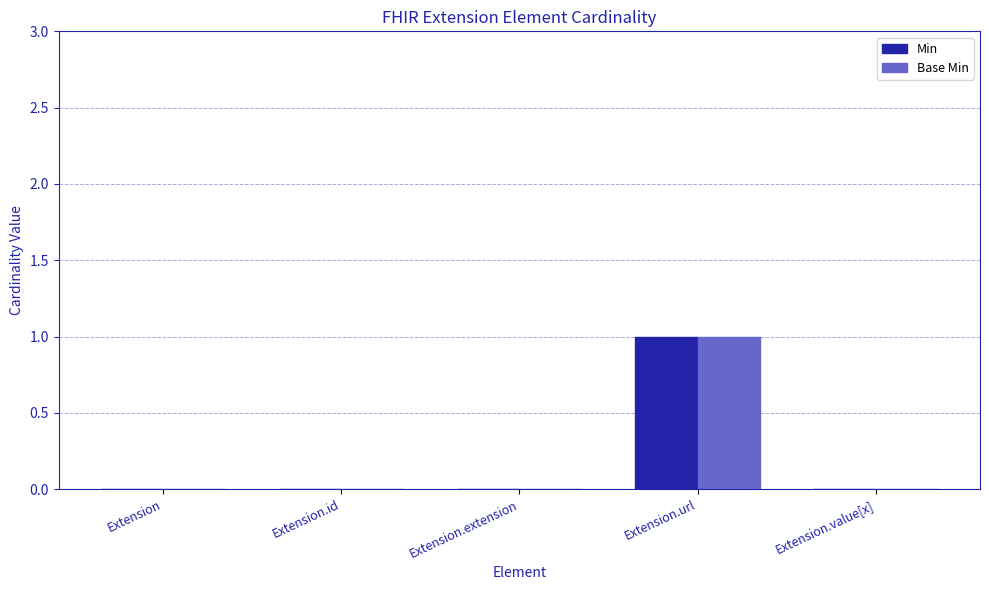

Are the bars grouped side by side (vs. stacked)?

Yes